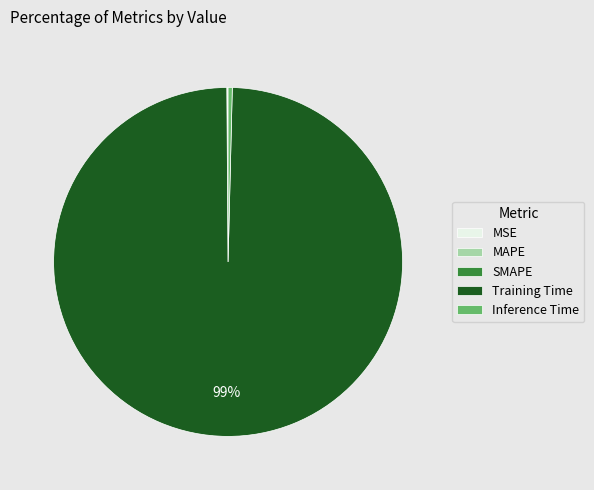

To the nearest percent, what is the average slice percentage?

20%